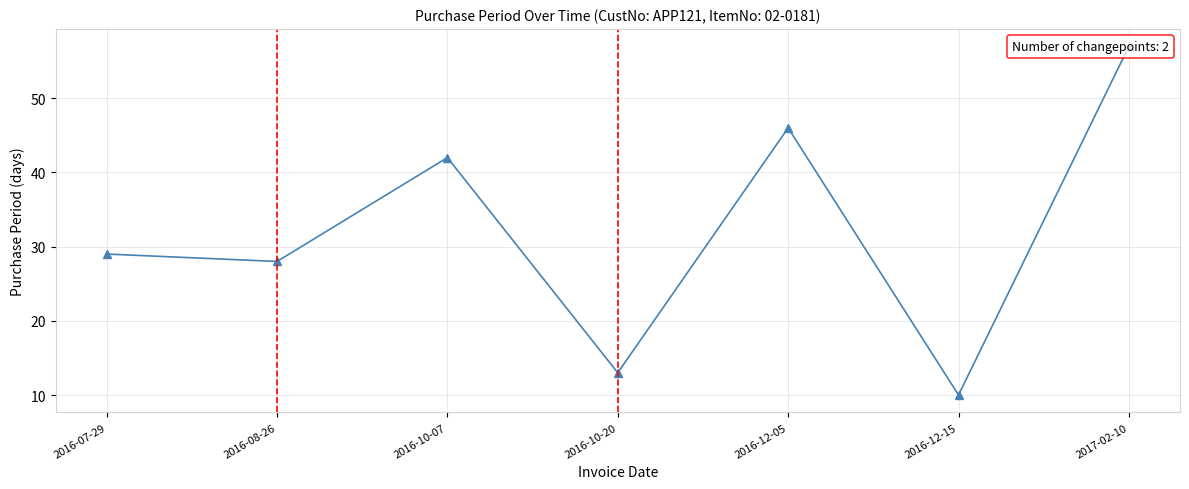

What is the difference between the maximum and second lowest values?

44